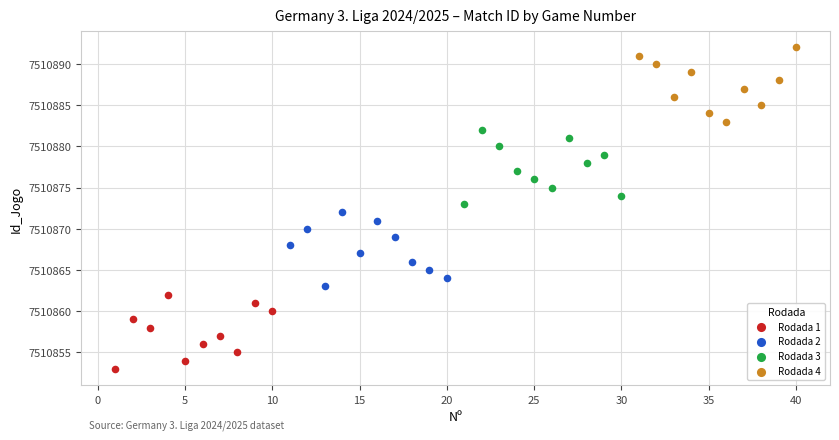

Which series contains the lowest Y value?

Rodada 1